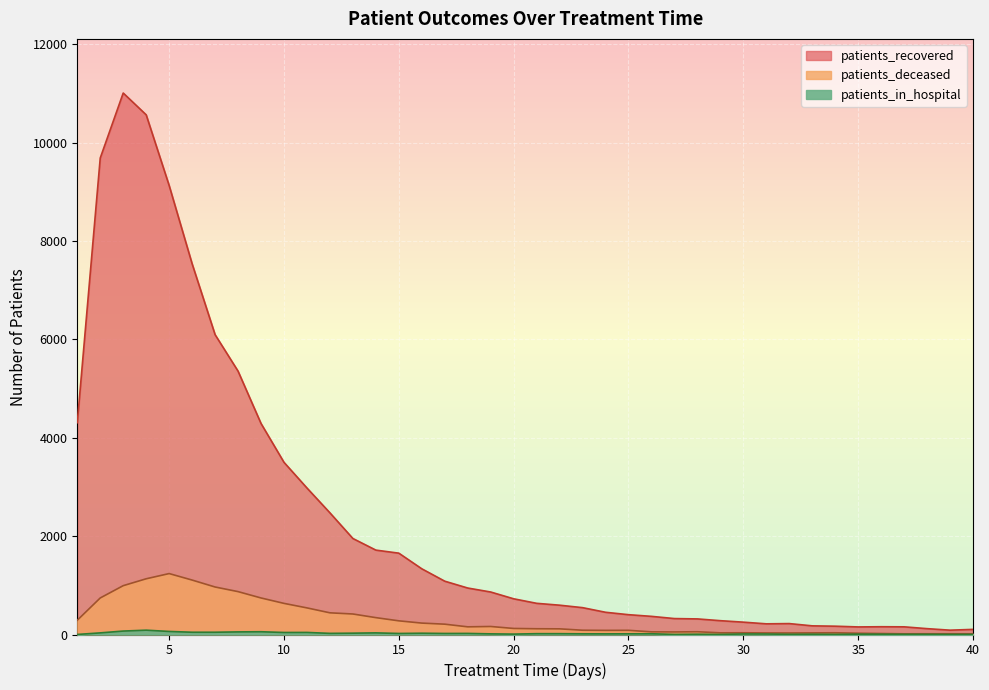

Count the number of categories in the chart.

40